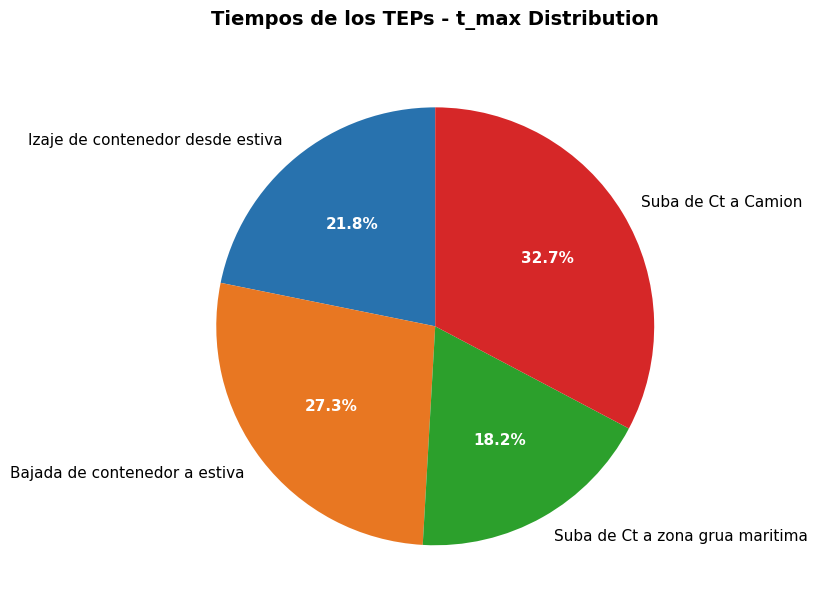

How many segments does this pie chart have?

4